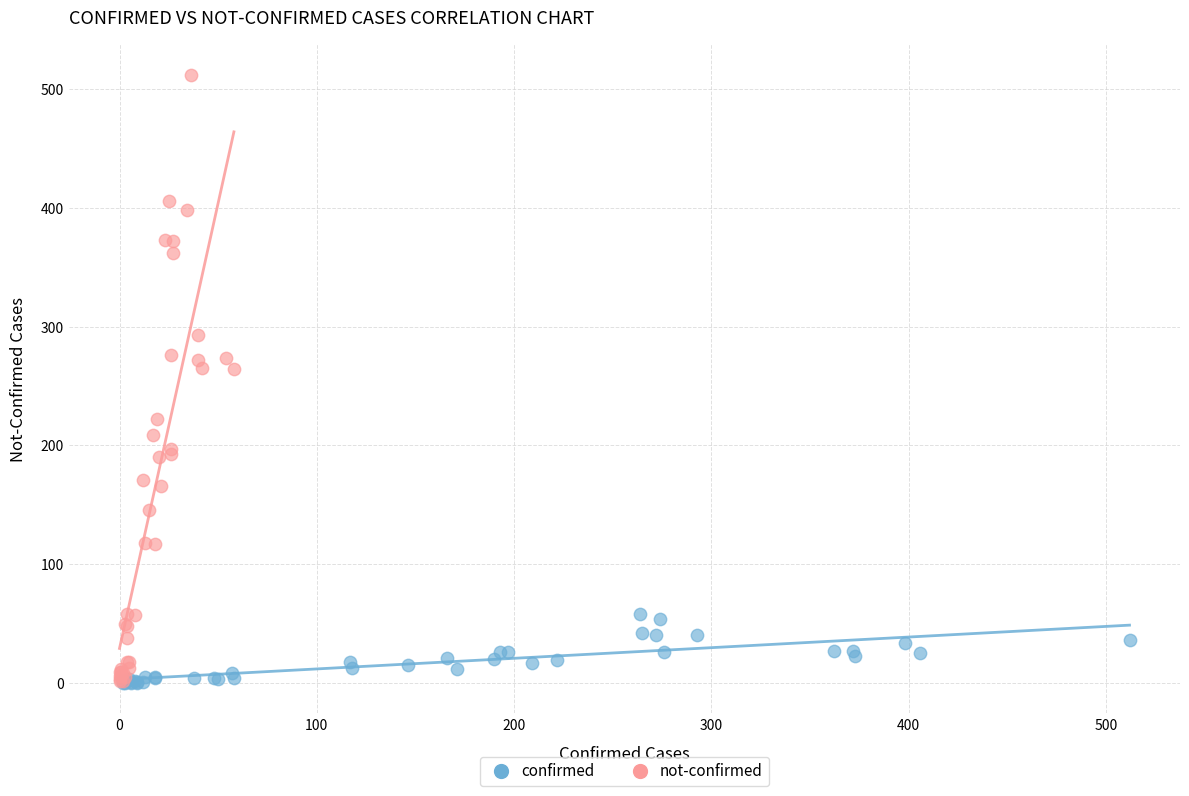

Which series has the widest spread of Y values?

not-confirmed